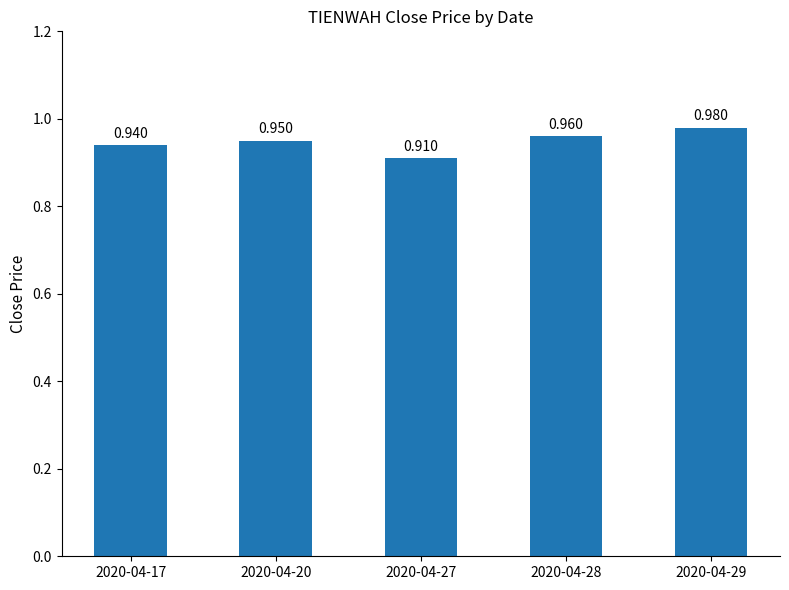

Reading left to right, extract all data points from this chart.

0.9	0.9	0.9	1.0	1.0